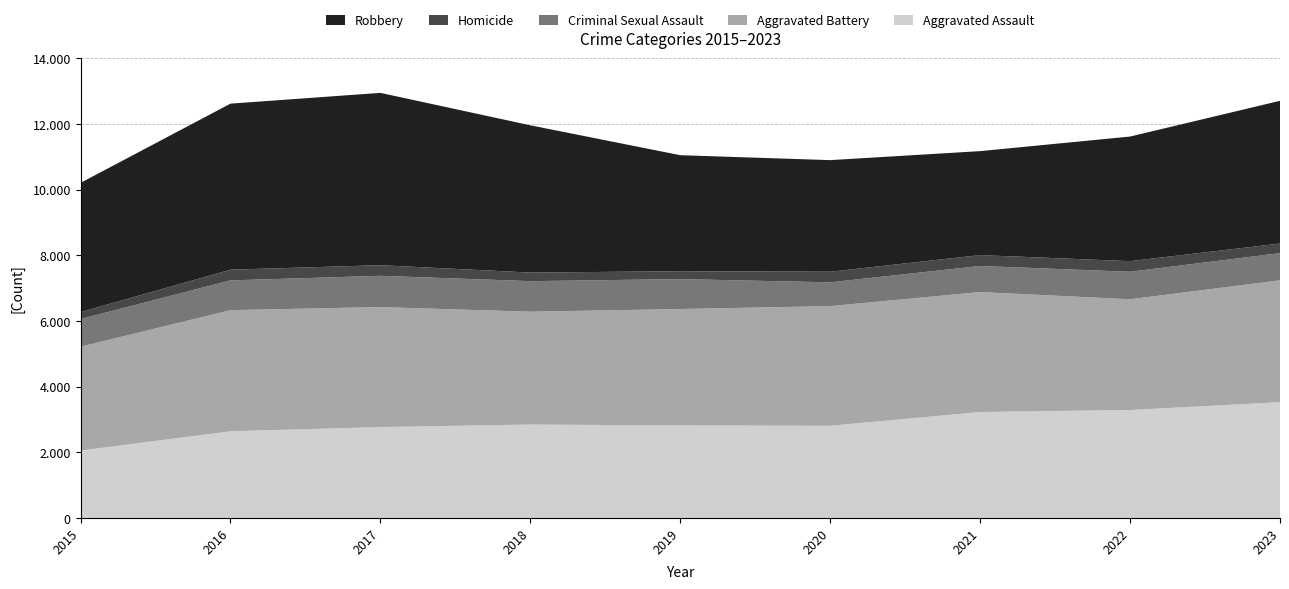

Reading right to left, list all the values displayed in this chart.

Aggravated Assault: 3526	3287	3226	2807	2816	2844	2767	2639	2051
Aggravated Battery: 3710	3372	3653	3643	3546	3436	3654	3688	3163
Criminal Sexual Assault: 828	838	794	725	911	930	953	907	843
Homicide: 292	322	332	323	240	262	323	326	211
Robbery: 4346	3795	3165	3398	3533	4484	5247	5056	3936